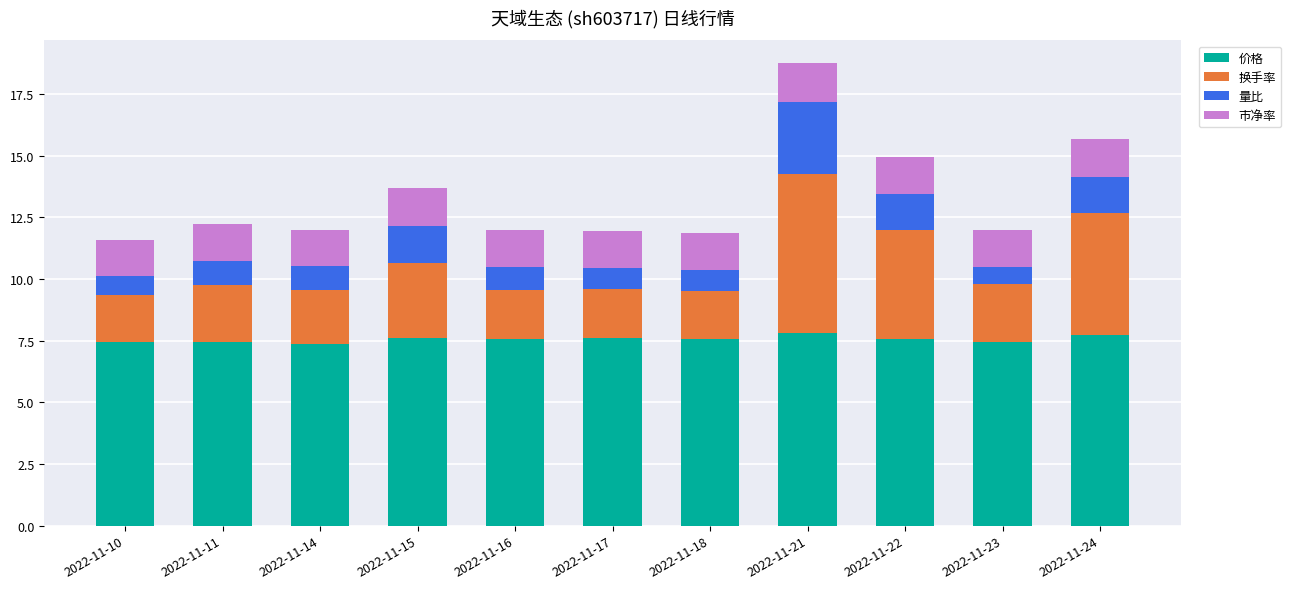

Does the chart contain any negative values?

No